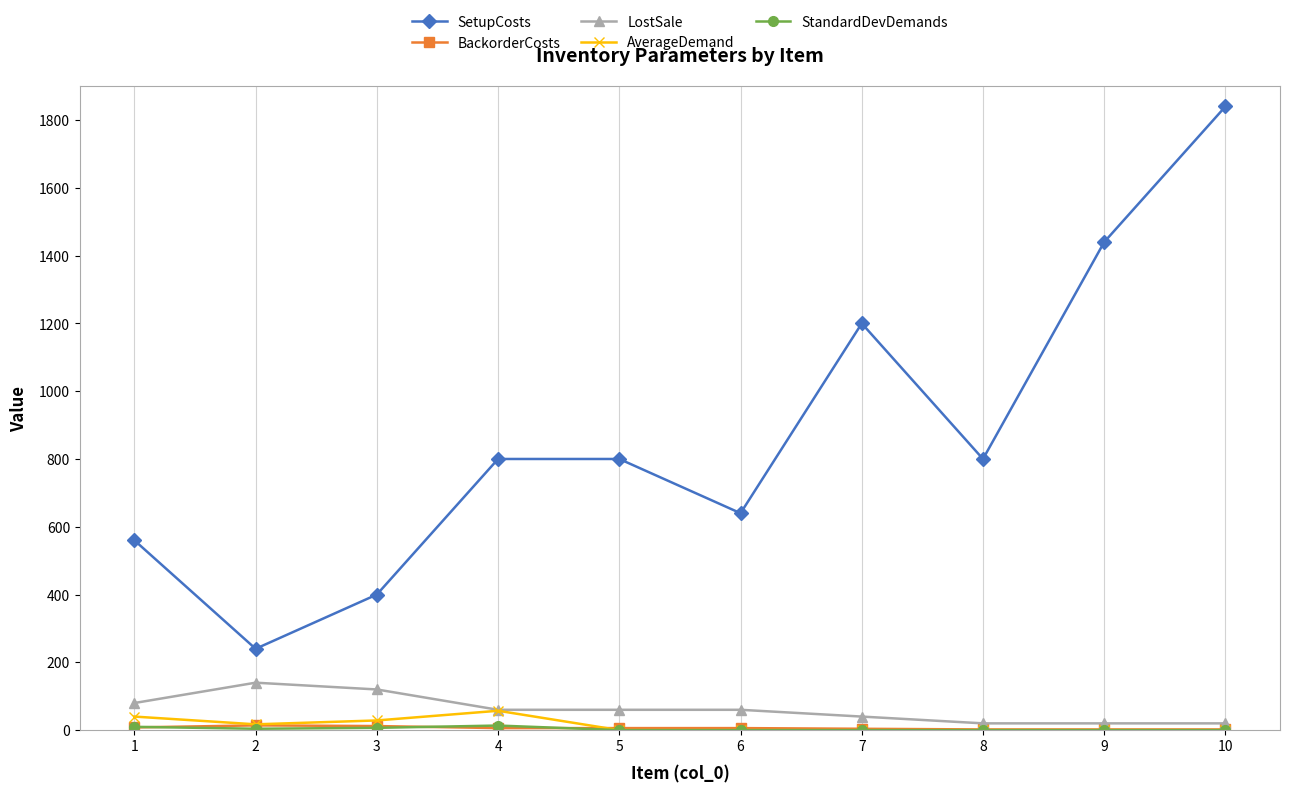

The value of SetupCosts at 6 is 401.2. True or false?

False